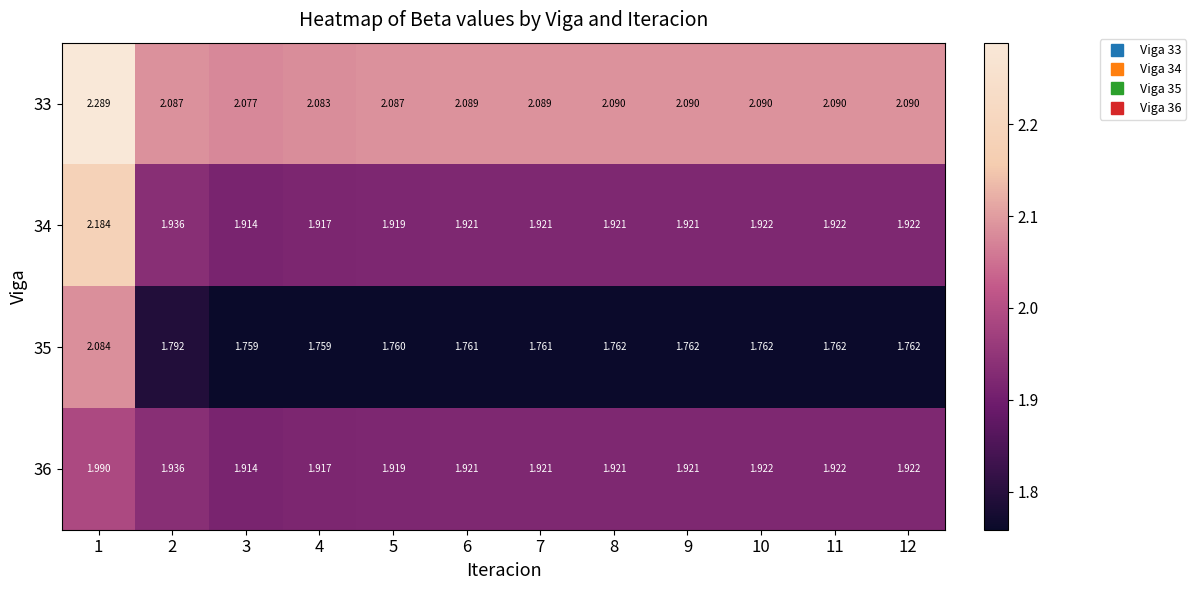

Which series has the largest total across all categories?

33